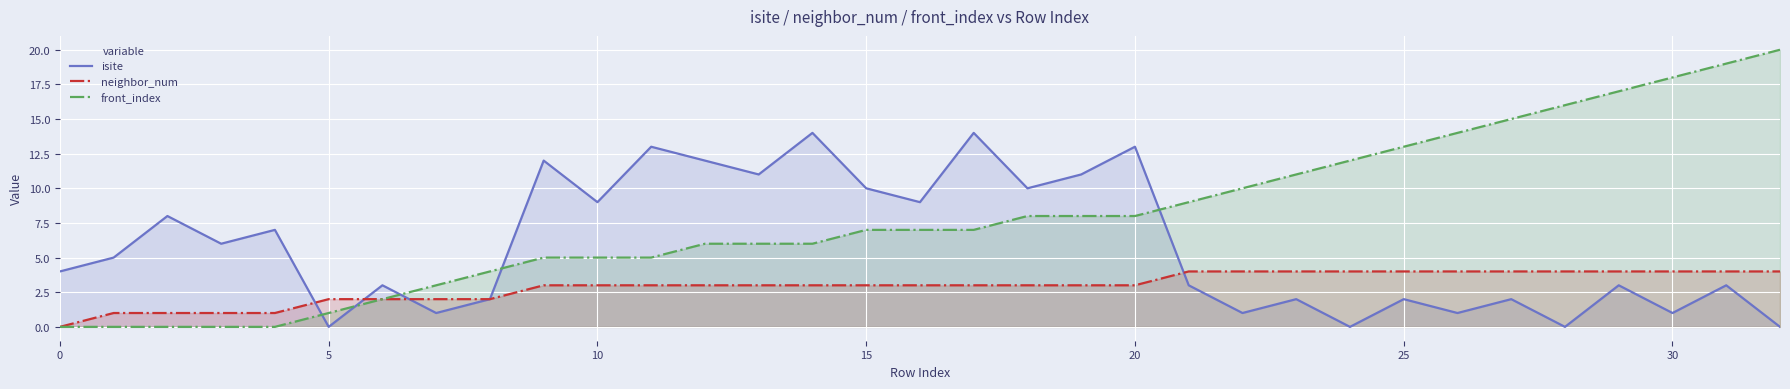

How many data points in neighbor_num are above 3?

12